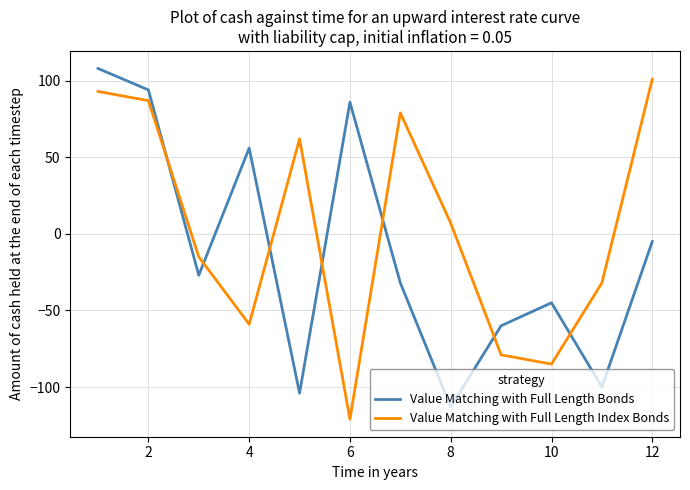

What is the highest value of the Value Matching with Full Length Bonds series?

108